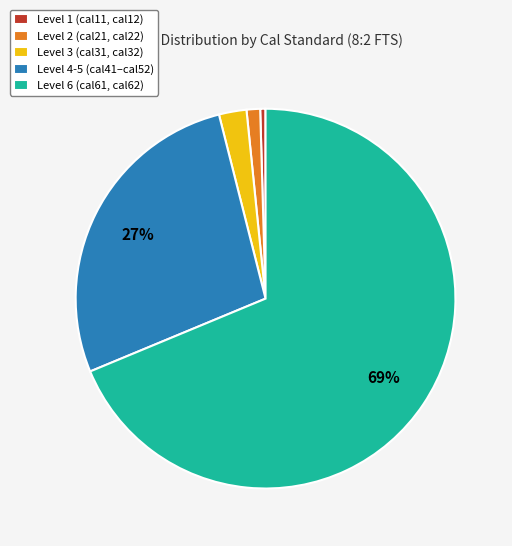

To the nearest percent, what is the average slice percentage?

20%